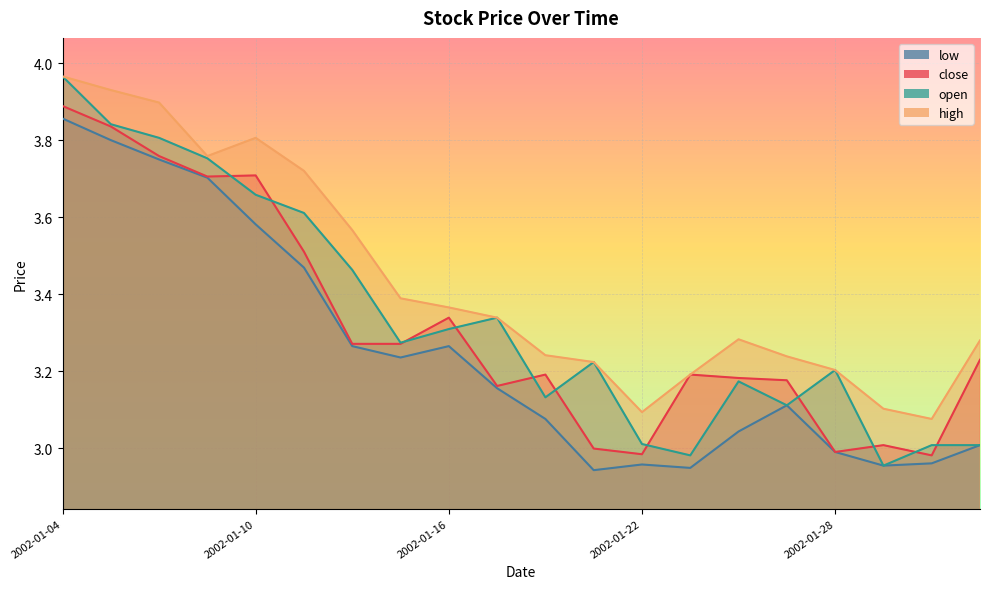

Which series has the largest total across all categories?

high